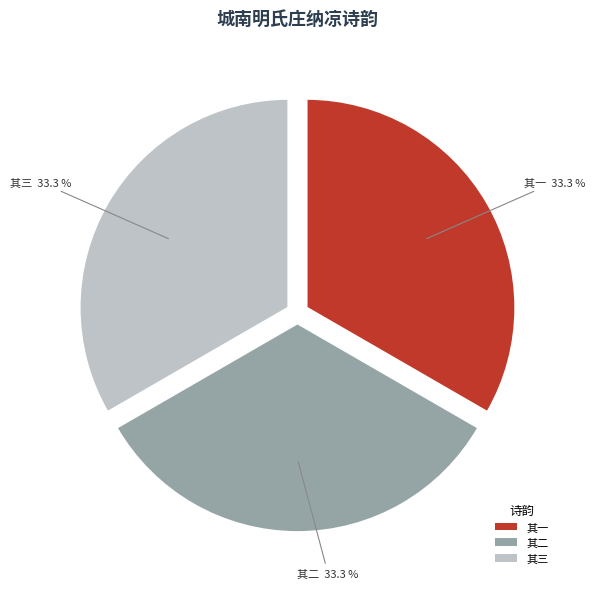

Combined, what portion of the pie is 其一 and 其二?

66.7%